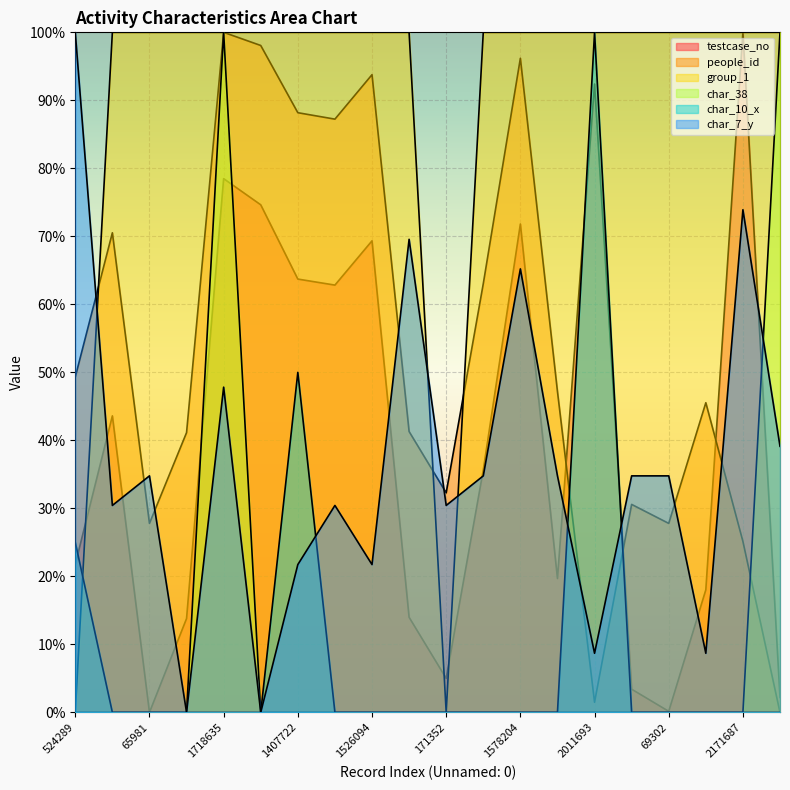

What is the difference between the maximum and minimum values in the char_38 series?

100.0